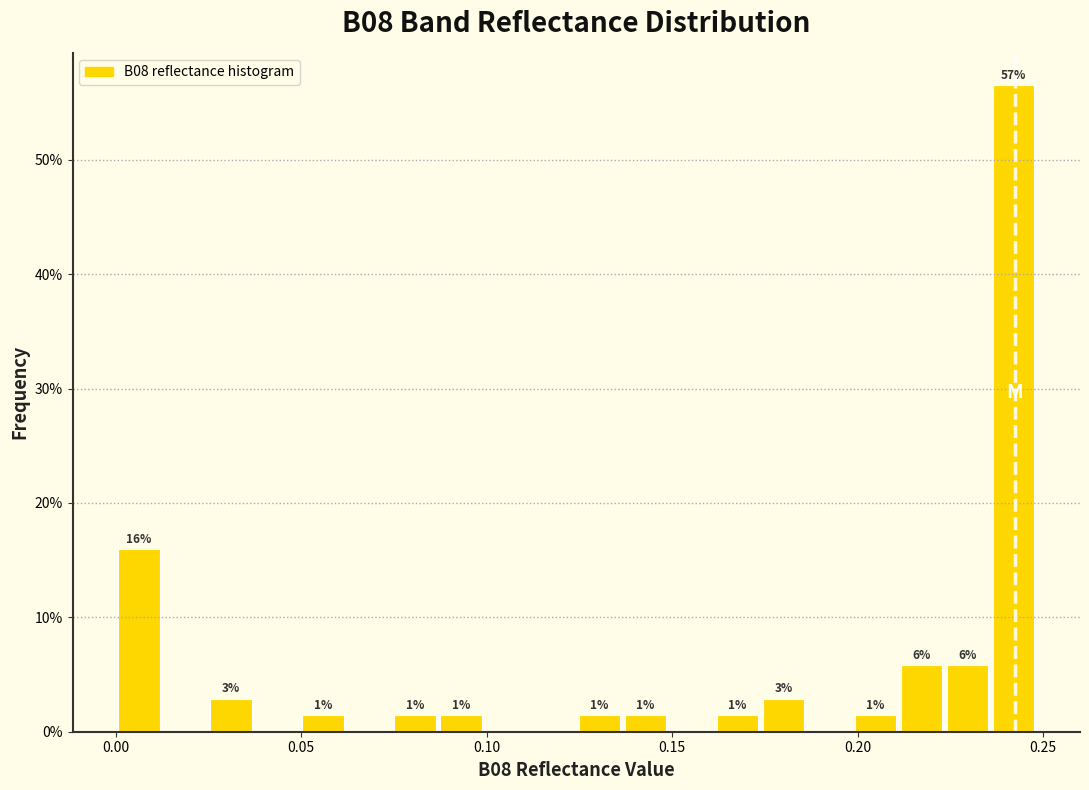

Around what value on the x-axis is the tallest bar? Give the approximate position of its centre, as read against the axis.

0.240